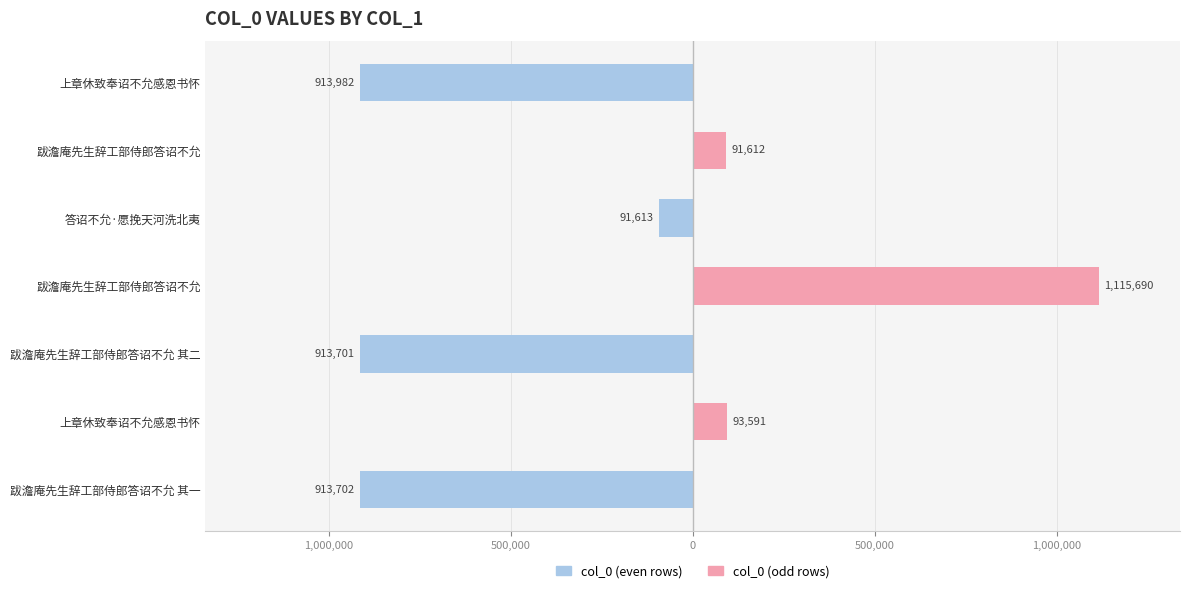

The value of col_0 (odd rows) at 上章休致奉诏不允感恩书怀 is 565438. True or false?

False